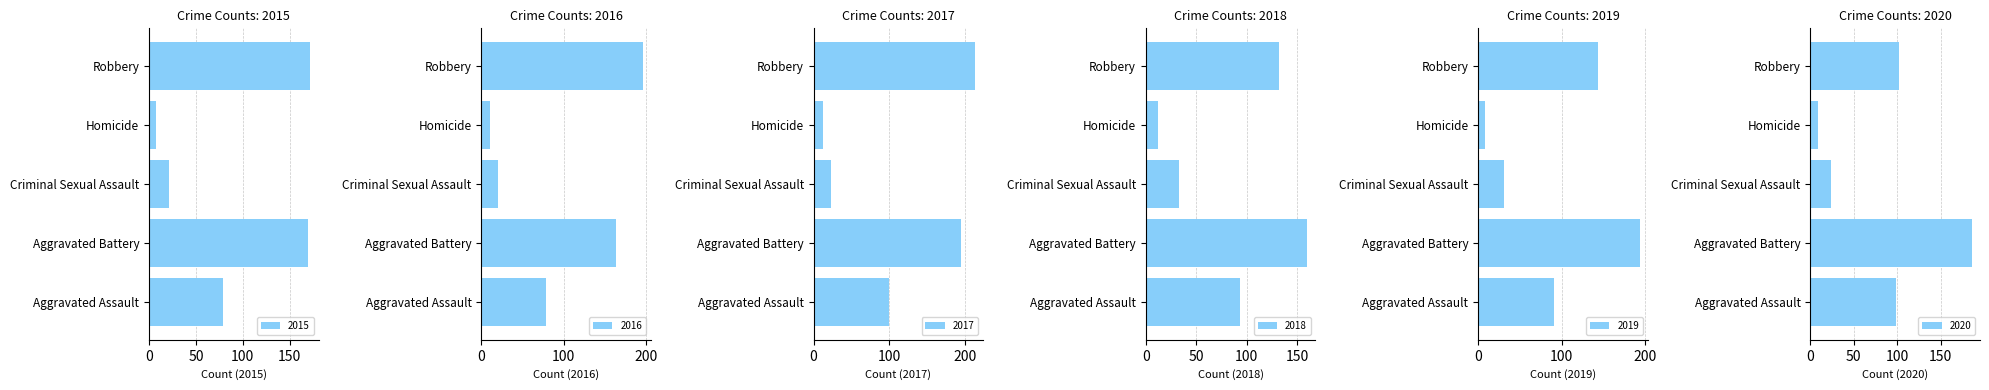

What is the label of the 3rd bar from the left?

Criminal Sexual Assault